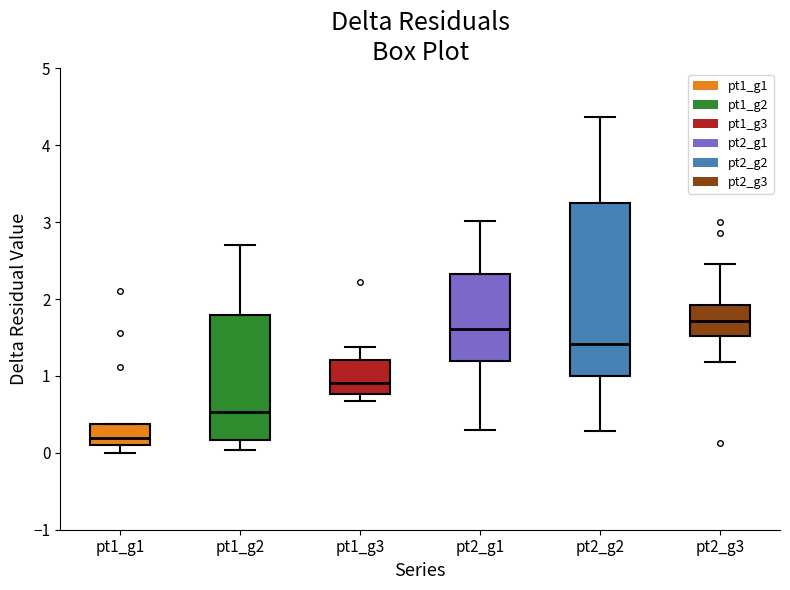

Which box has the lowest median line?

pt1_g1